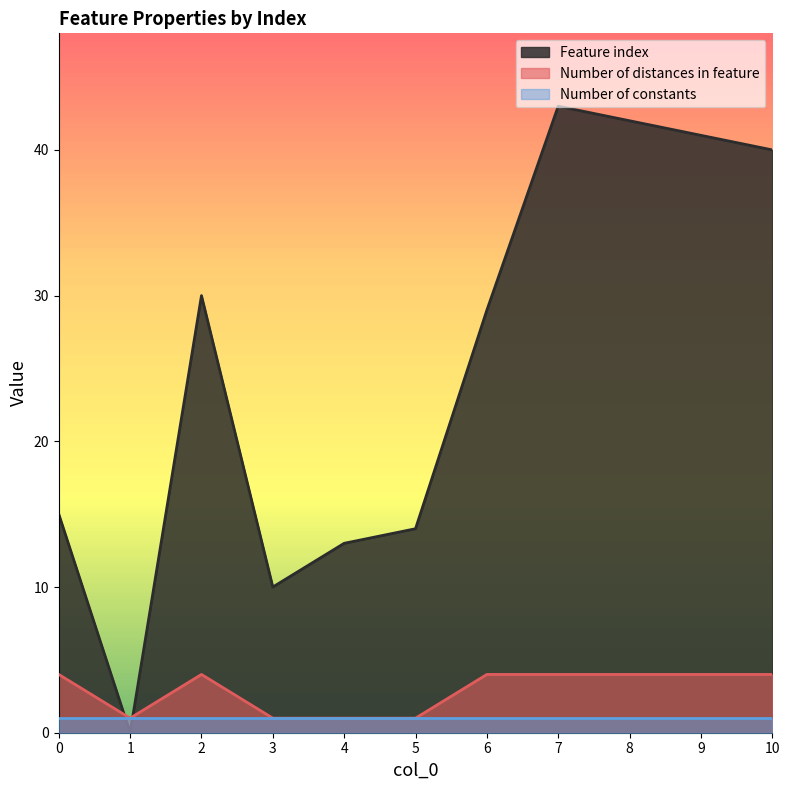

How many times do Feature index and Number of distances in feature cross each other?

2